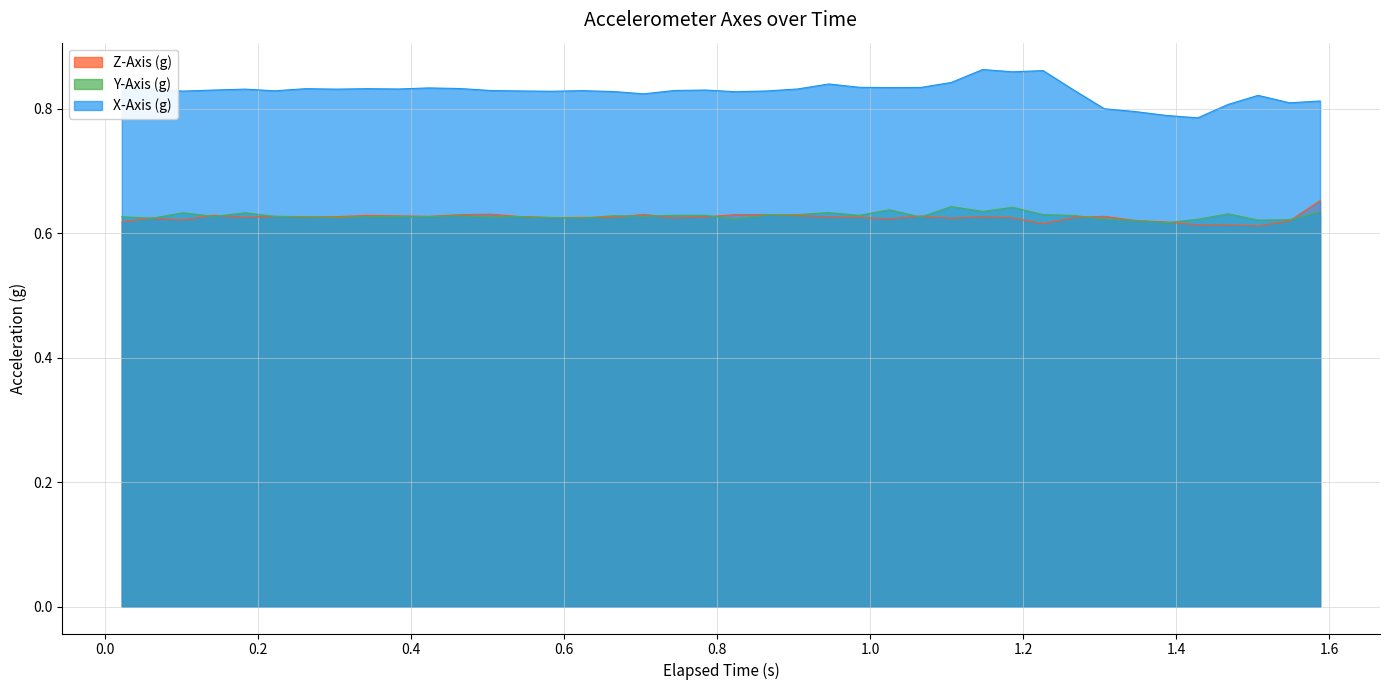

Which series has the largest total across all categories?

X-Axis (g)